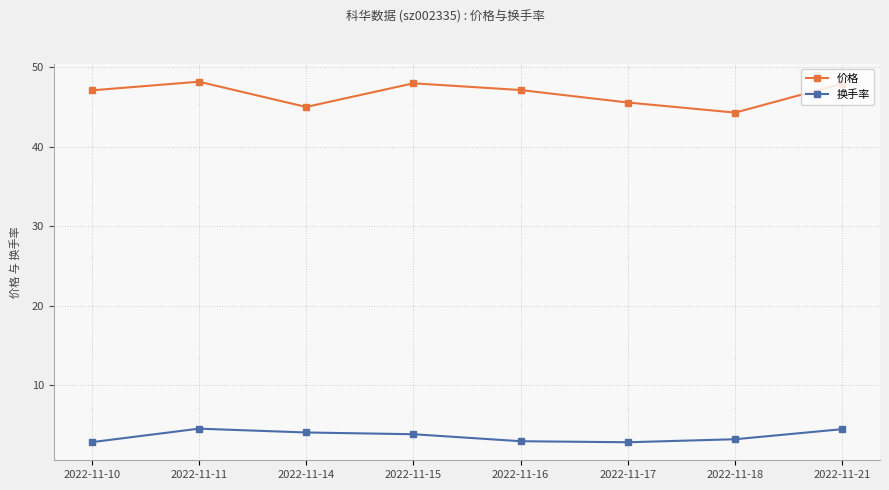

At how many categories does at least one series exceed 34?

8